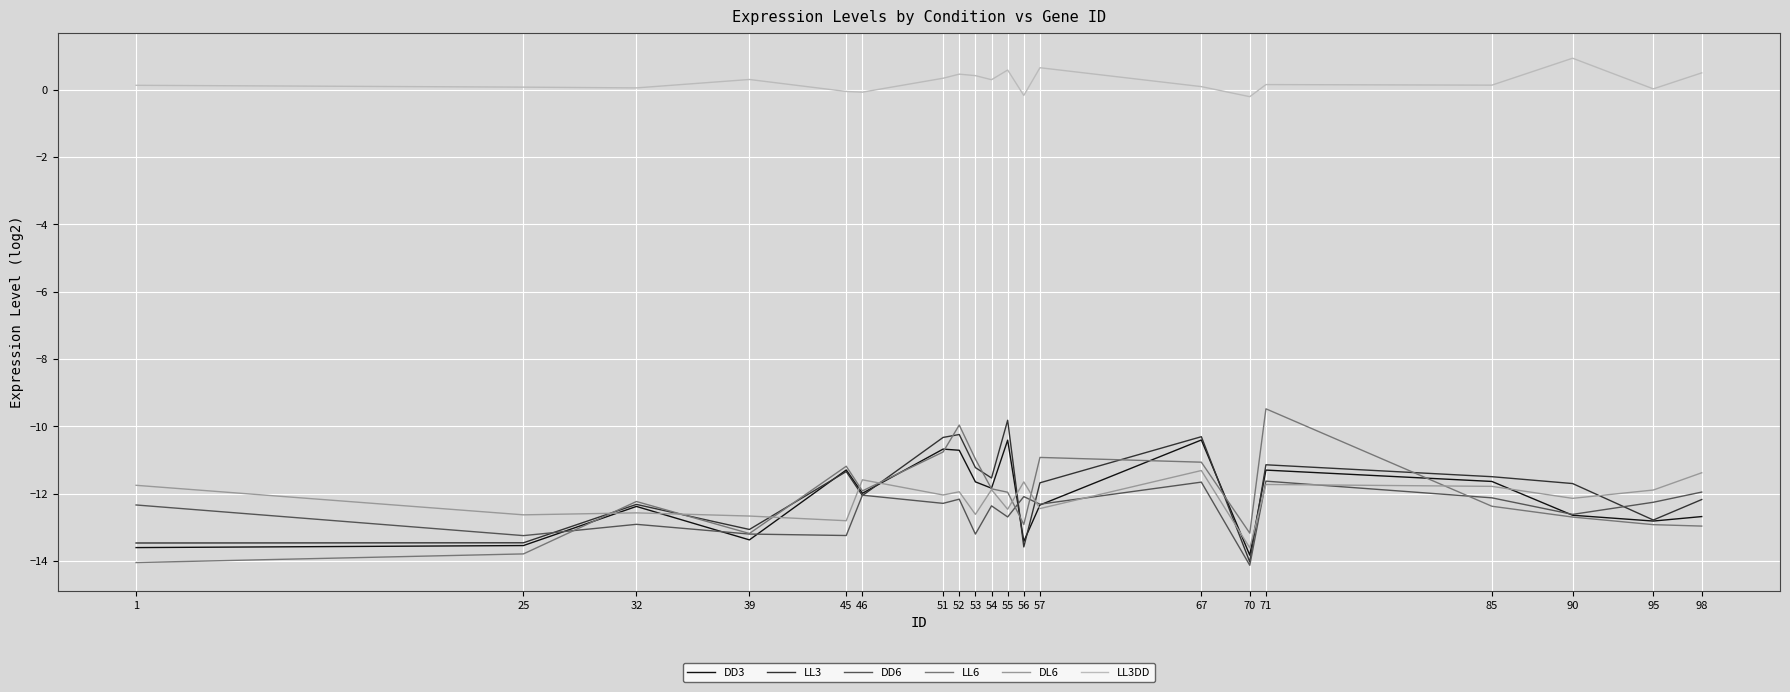

Which series changed the most between 46 and 95?

LL6